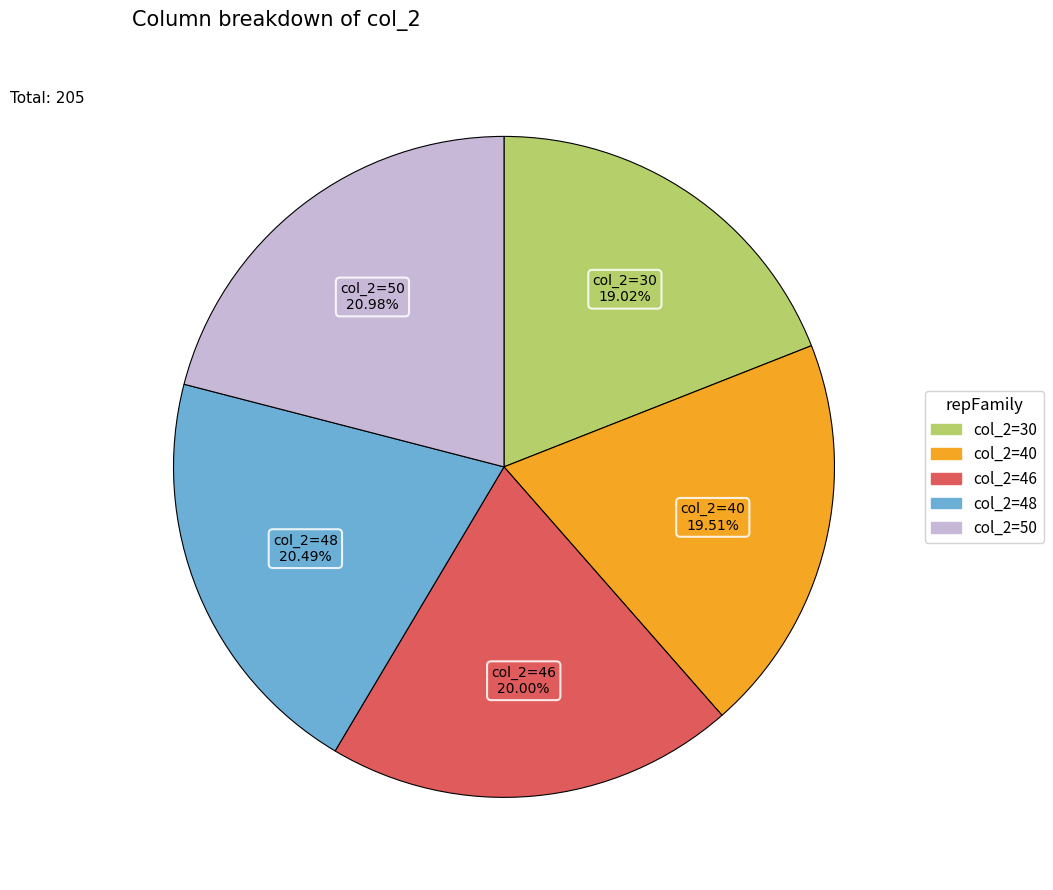

Is there a majority slice in this chart?

No